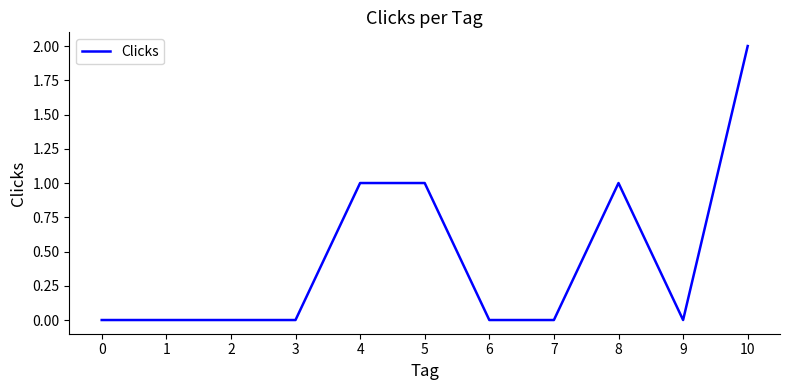

Is this an area chart (filled region under the line)?

No